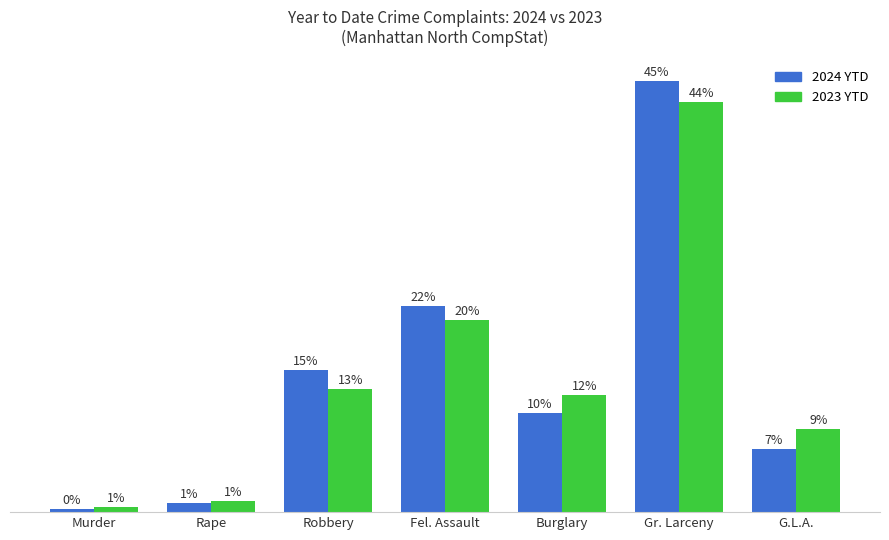

Reading right to left, transcribe all the data shown in this chart.

2024 YTD: G.L.A.=251	Gr. Larceny=1725	Burglary=395	Fel. Assault=824	Robbery=568	Rape=37	Murder=12
2023 YTD: G.L.A.=331	Gr. Larceny=1640	Burglary=467	Fel. Assault=768	Robbery=492	Rape=43	Murder=19